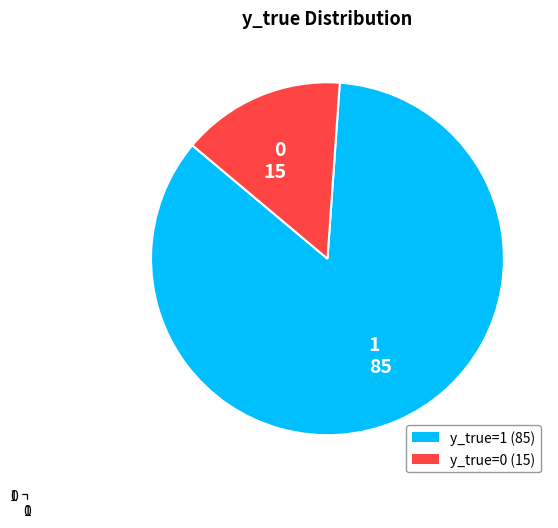

Which category has the biggest portion of the pie?

1 85